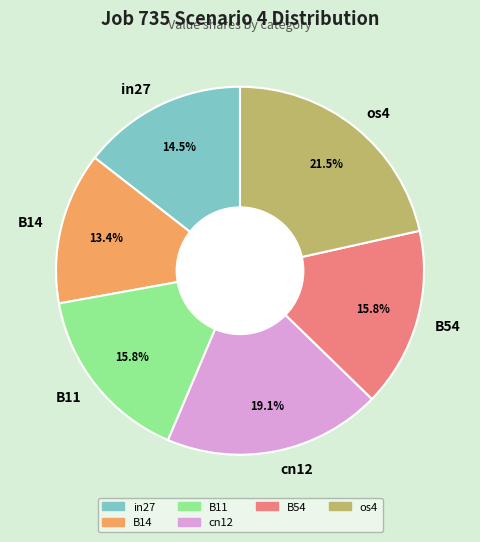

Combined, do in27 and os4 account for over 50%?

No